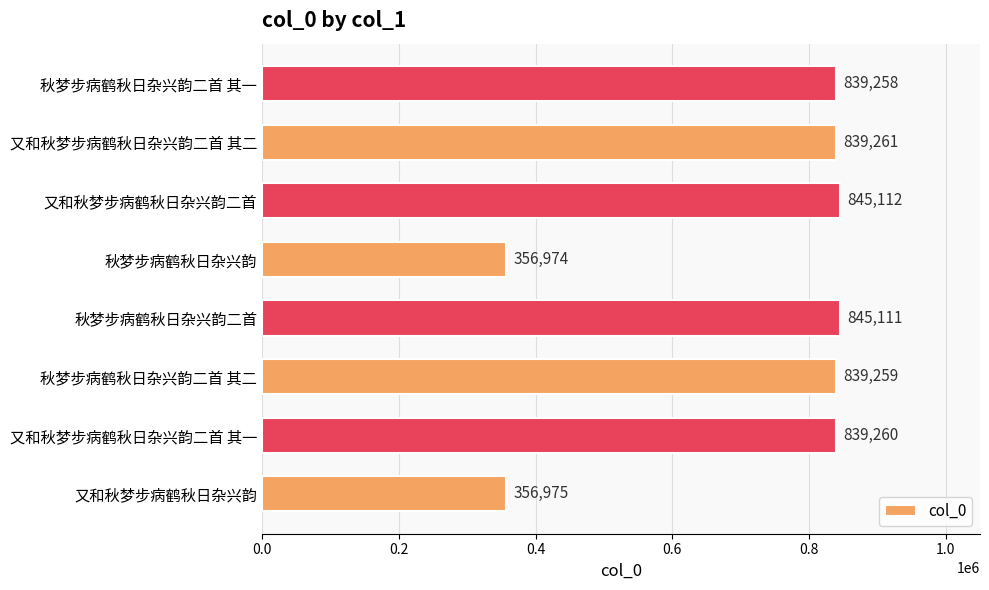

The value at 秋梦步病鹤秋日杂兴韵二首 其一 is 568117. True or false?

False